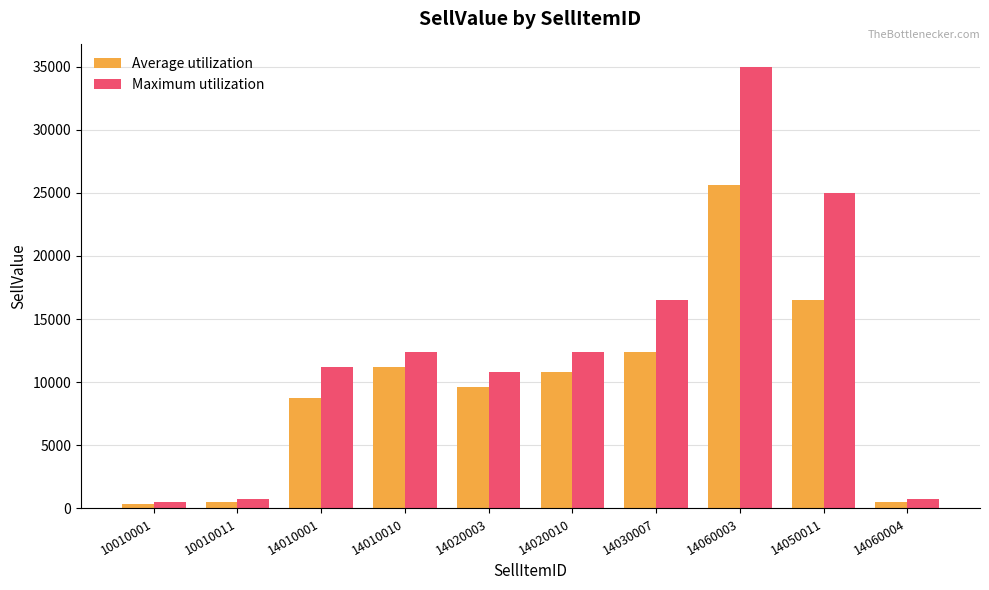

What is the value of the Maximum utilization bar at the 3rd from the left?

11200